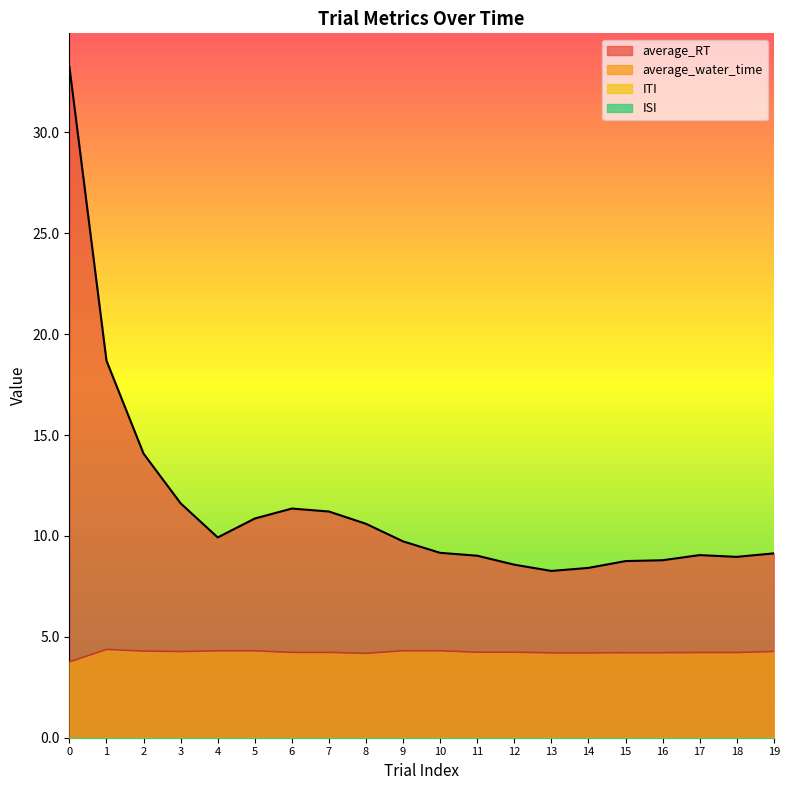

The average_water_time series shows 3.8 at 0. True or false?

True